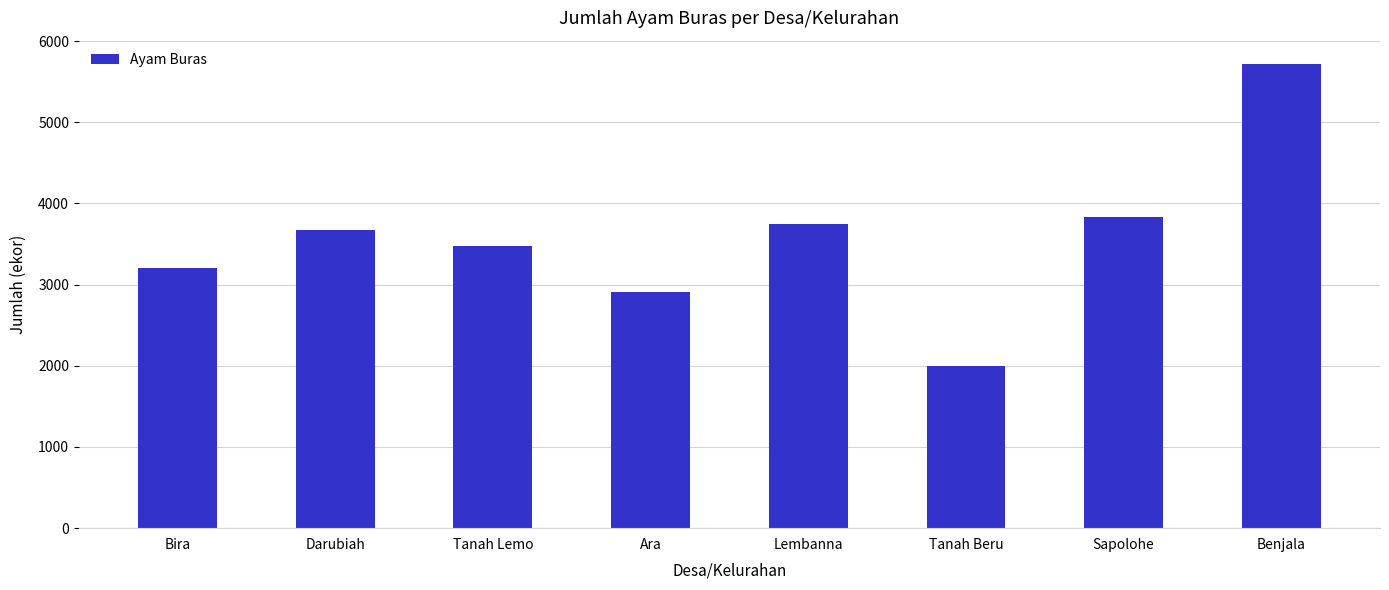

Approximately how many times larger is the value at Benjala compared to Lembanna?

1.5